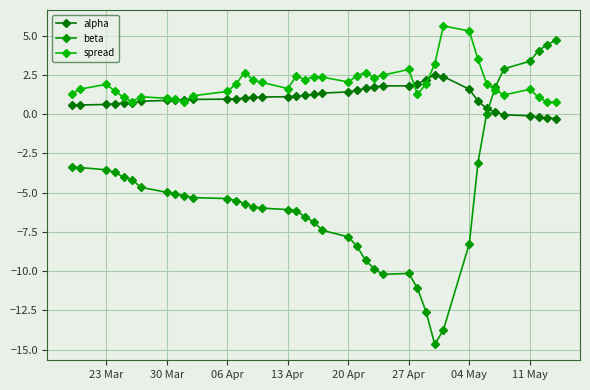

Does the chart have visible grid lines?

Yes